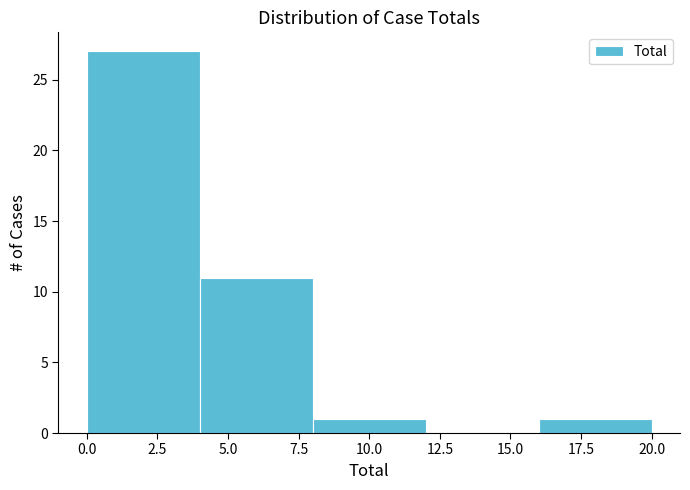

Reading left to right, list every bar in this chart as the range it spans on the x-axis followed by its height. The values are not printed on the chart, so give them approximately, as read against the axis.

0 to 4: 27
4 to 8: 11
8 to 12: 1
12 to 16: 0
16 to 20: 1